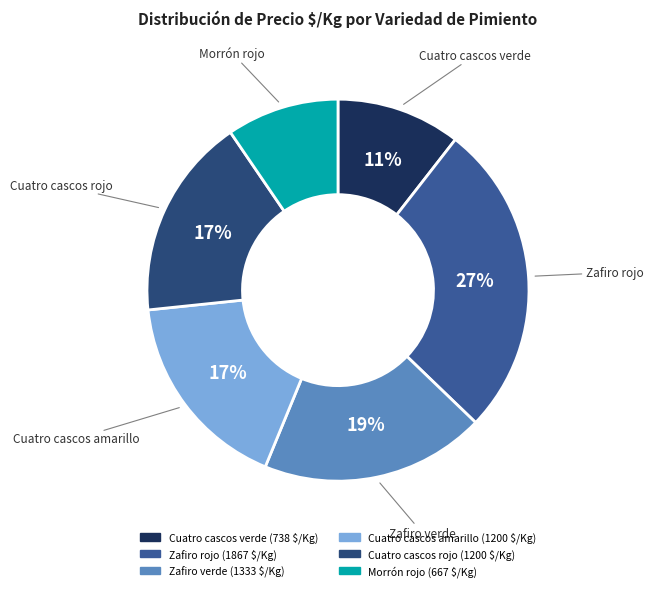

To the nearest percent, what portion does Morrón rojo represent?

10%